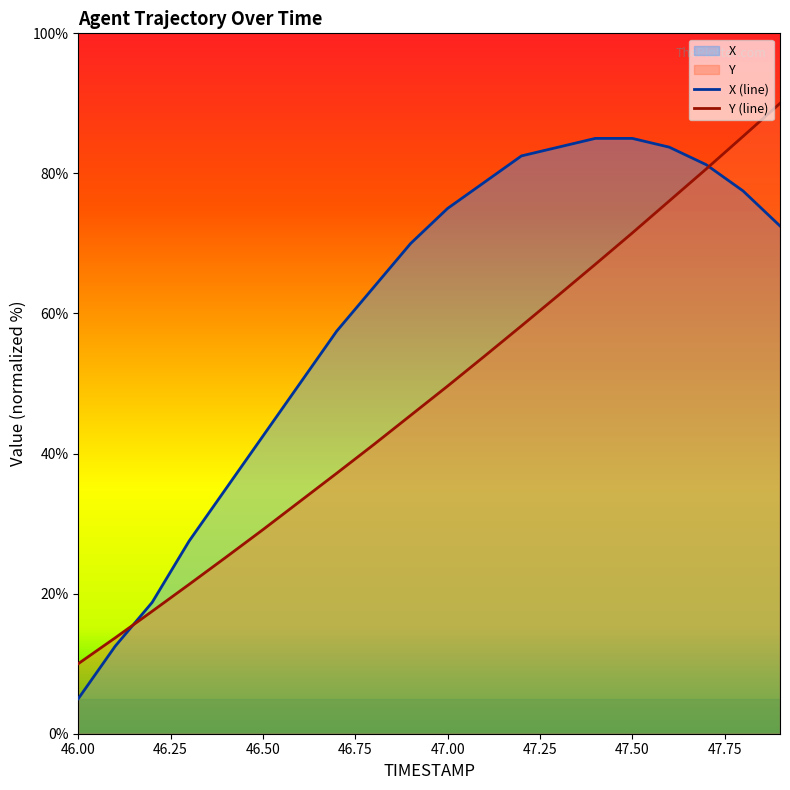

Reading right to left, list all the values displayed in this chart.

X: 72.5	77.5	81.2	83.7	85.0	85.0	83.7	82.5	78.7	75.0	70.0	63.7	57.5	50.0	42.5	35.0	27.5	18.7	12.5	5.0
Y: 90.0	85.3	80.6	76.1	71.5	67.0	62.6	58.2	53.9	49.6	45.5	41.3	37.2	33.2	29.1	25.2	21.3	17.5	13.7	10.0